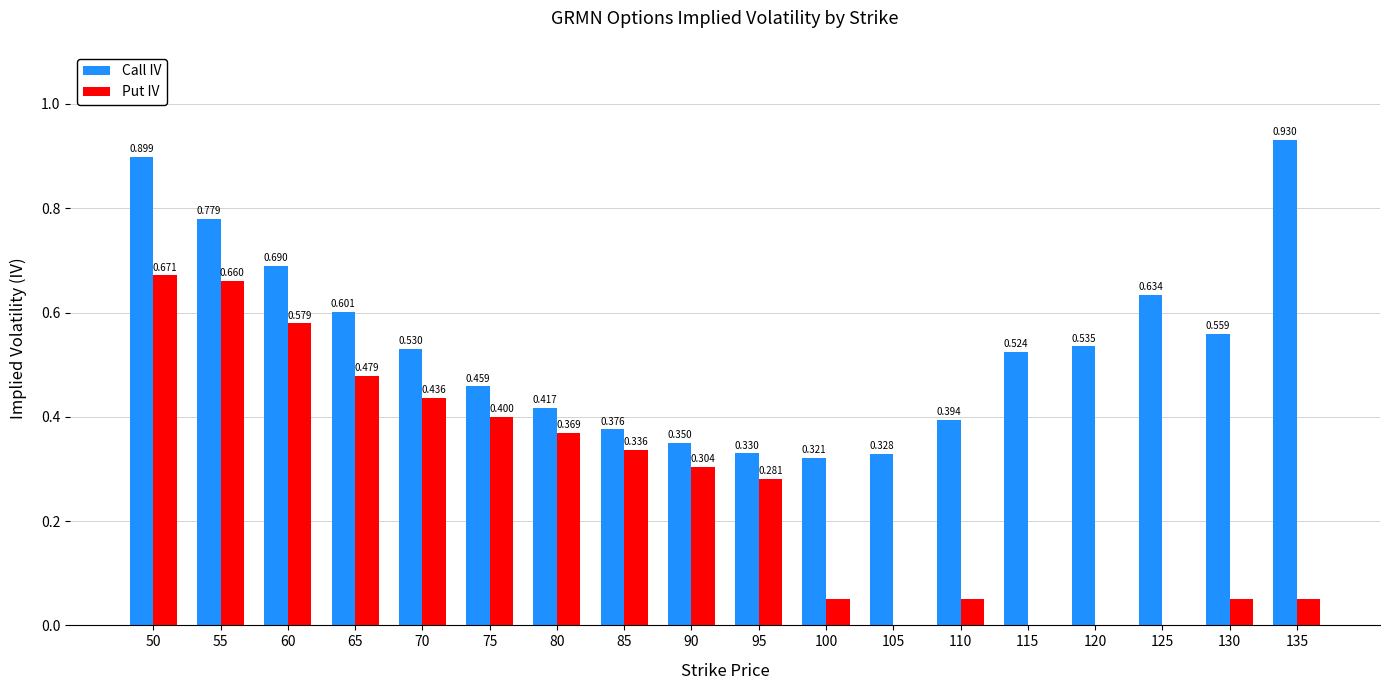

What is the sum of all Call IV values?

9.7